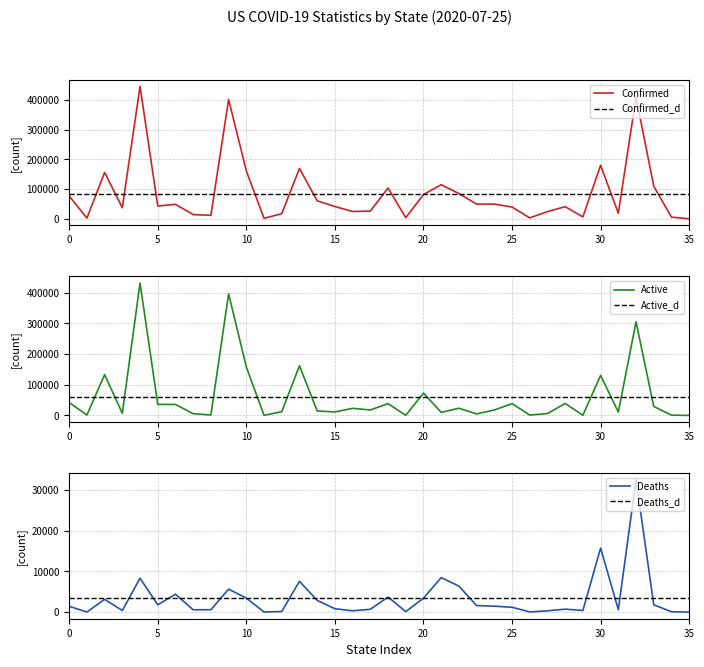

Read the Deaths value at Alaska.

19